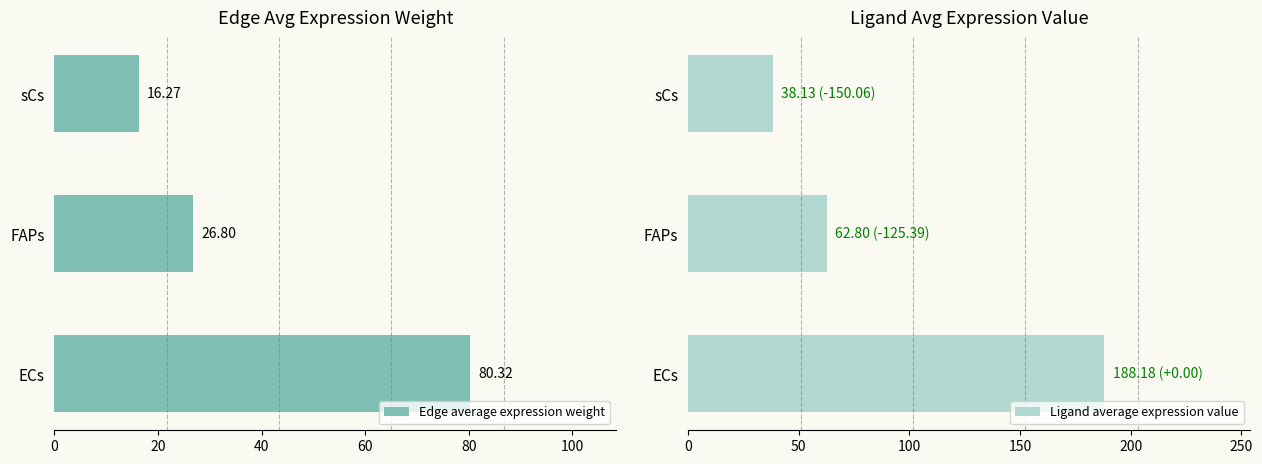

How many bars are there in each group?

2